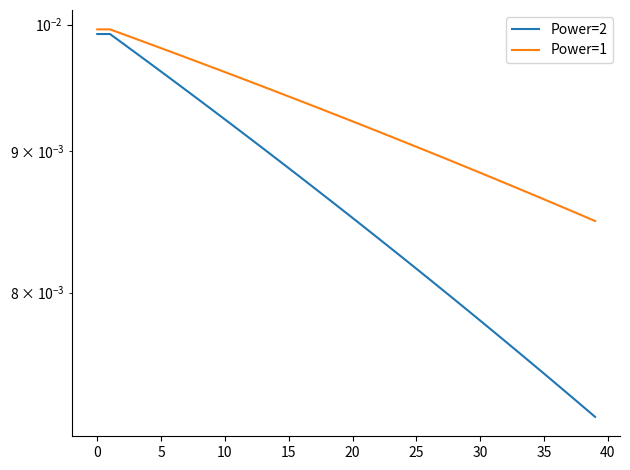

True or false: Power=1 and Power=2 intersect in this chart.

False